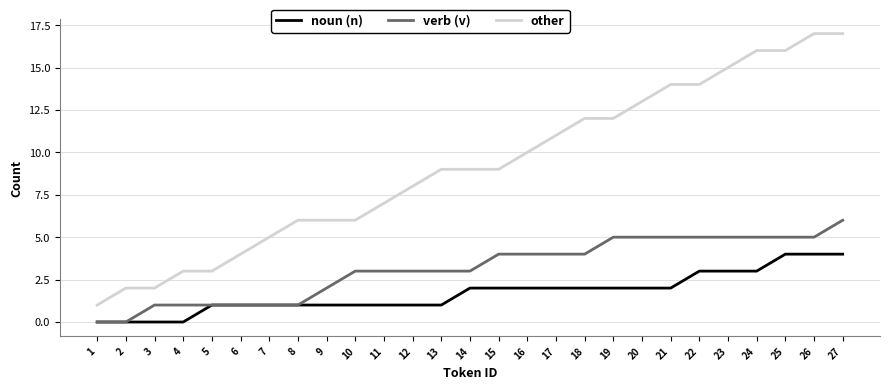

Reading left to right, list all the values displayed in this chart.

noun (n): 0	0	0	0	1	1	1	1	1	1	1	1	1	2	2	2	2	2	2	2	2	3	3	3	4	4	4
verb (v): 0	0	1	1	1	1	1	1	2	3	3	3	3	3	4	4	4	4	5	5	5	5	5	5	5	5	6
other: 1	2	2	3	3	4	5	6	6	6	7	8	9	9	9	10	11	12	12	13	14	14	15	16	16	17	17